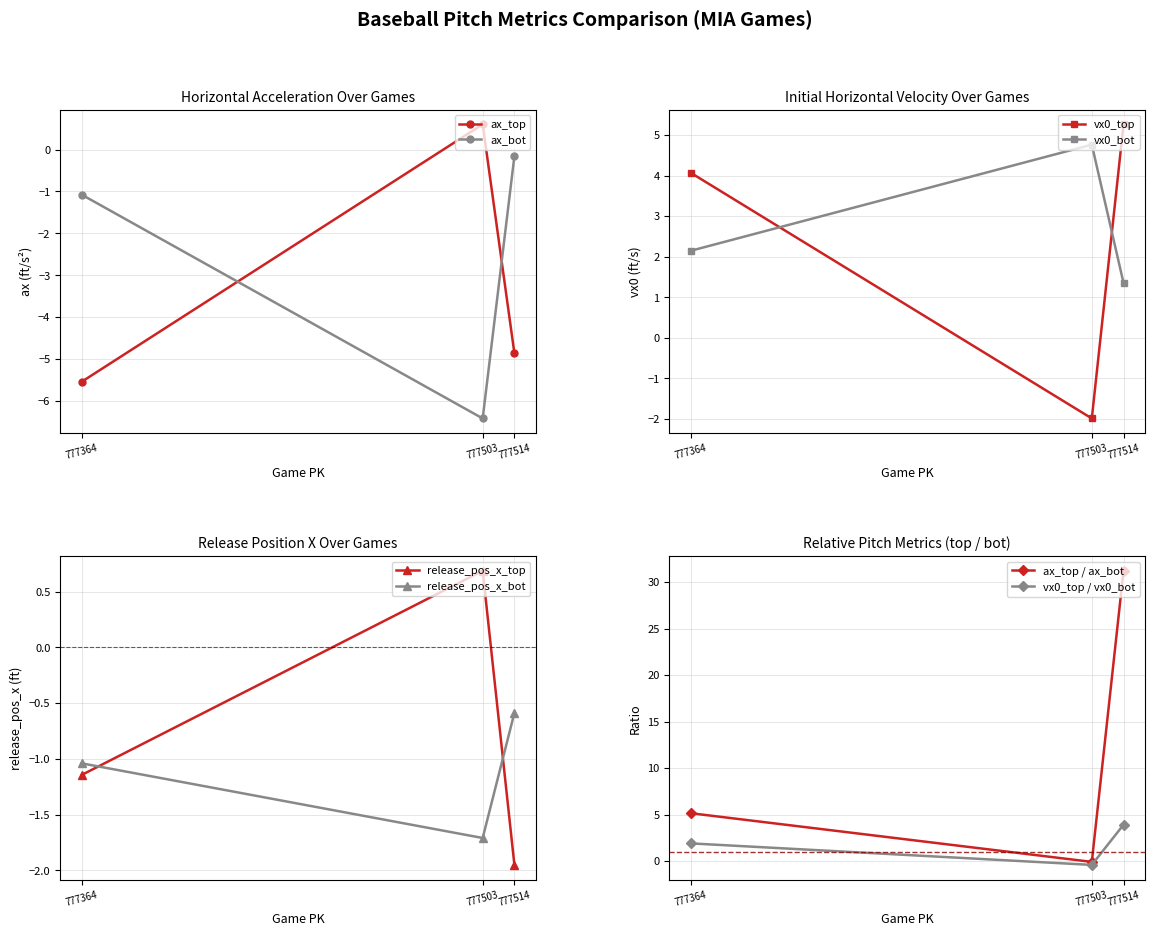

What is the difference between the second highest and minimum values in the ax_top series?

0.7